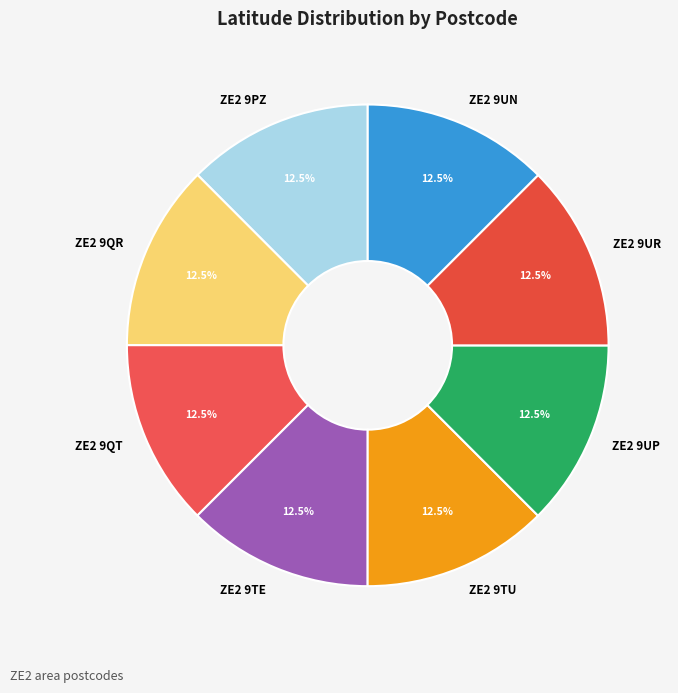

Approximately how many times larger is the value at ZE2 9PZ compared to ZE2 9QT?

1.0